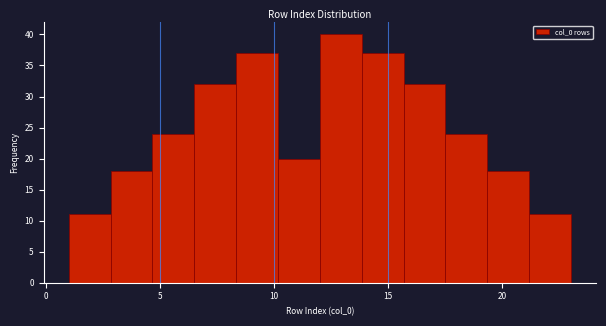

Around what value on the x-axis is the tallest bar? Give the approximate position of its centre, as read against the axis.

13.0